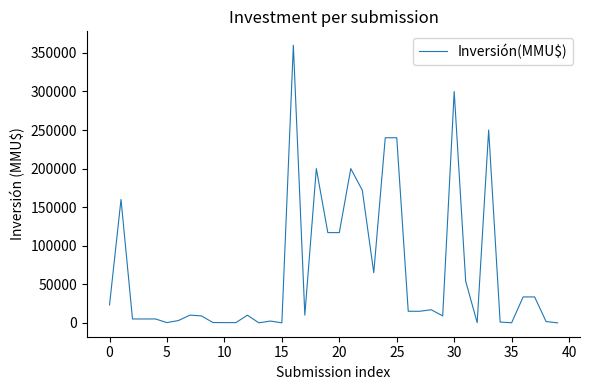

What is the difference between the maximum and minimum values?

360000